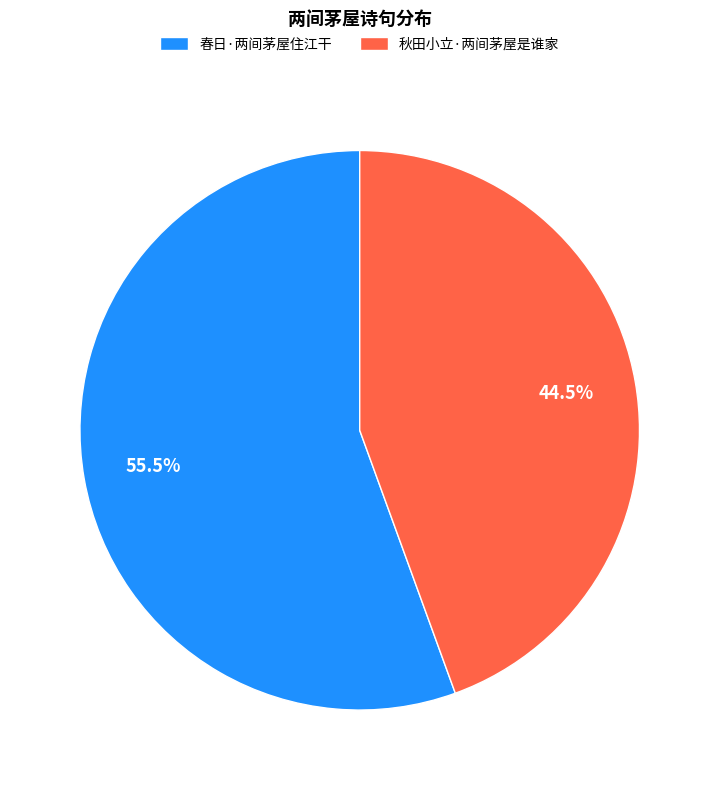

Between 春日·两间茅屋住江干 and 秋田小立·两间茅屋是谁家, which is larger?

春日·两间茅屋住江干